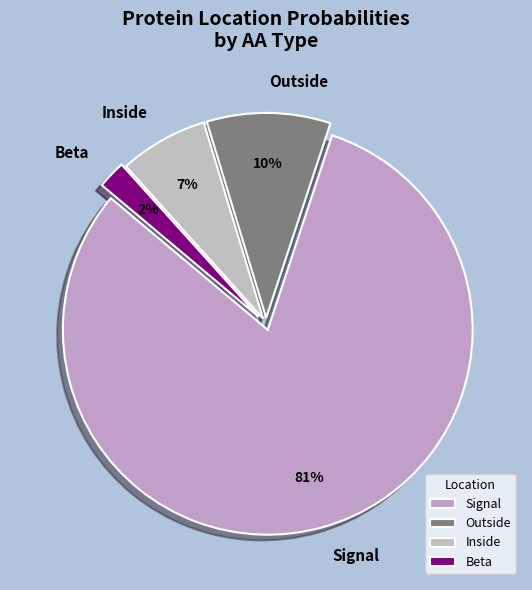

Count the number of slices in the pie.

4